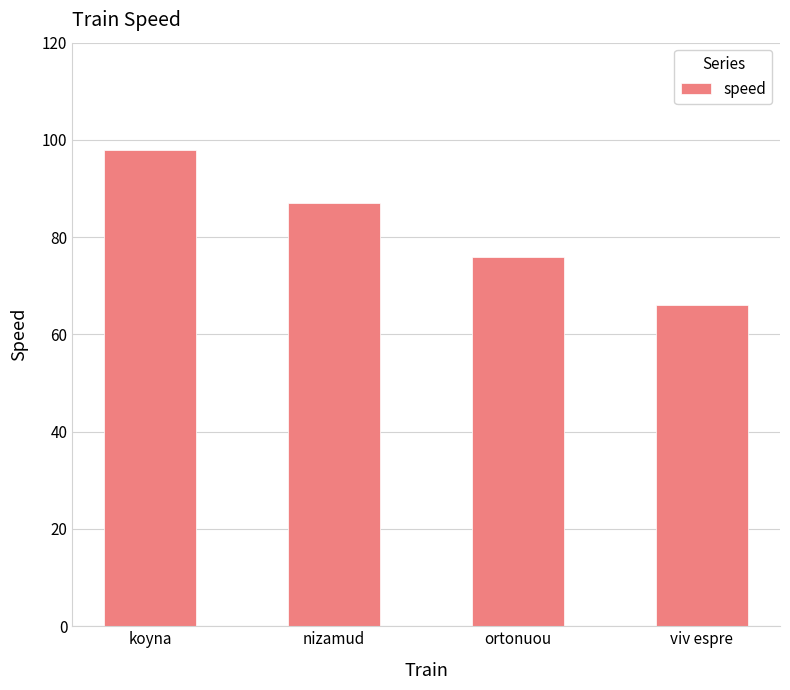

Reading right to left, list all the values displayed in this chart.

viv espre=66	ortonuou=76	nizamud=87	koyna=98